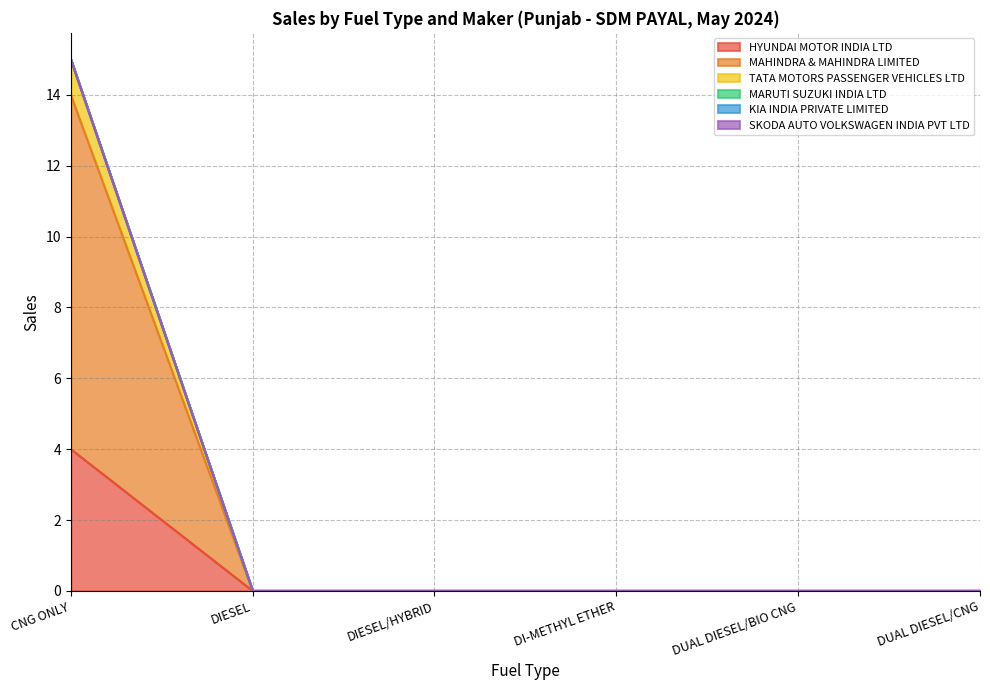

How many categories are shown in the chart?

6